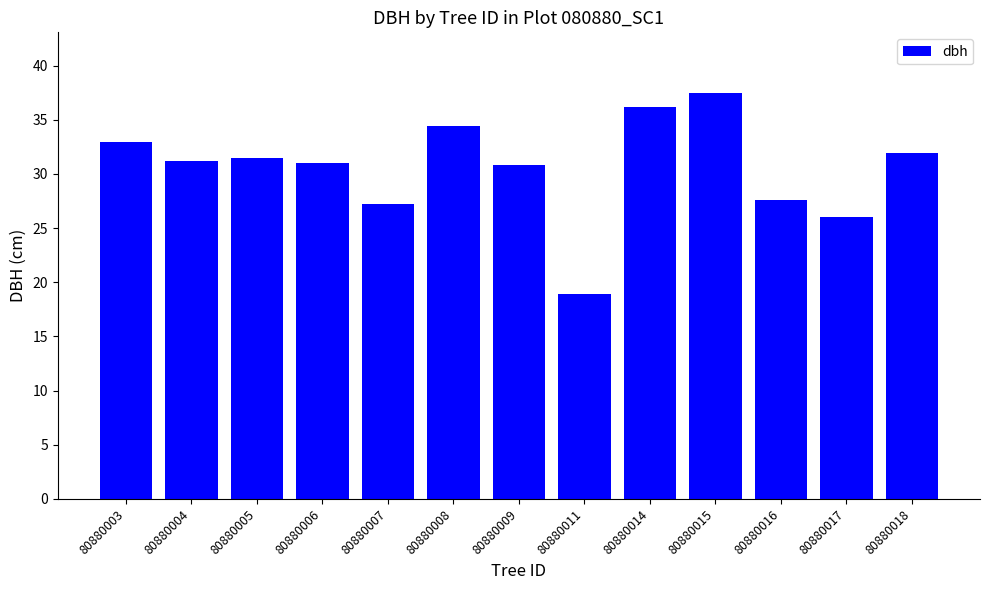

What is the minimum value shown in the chart?

19.0